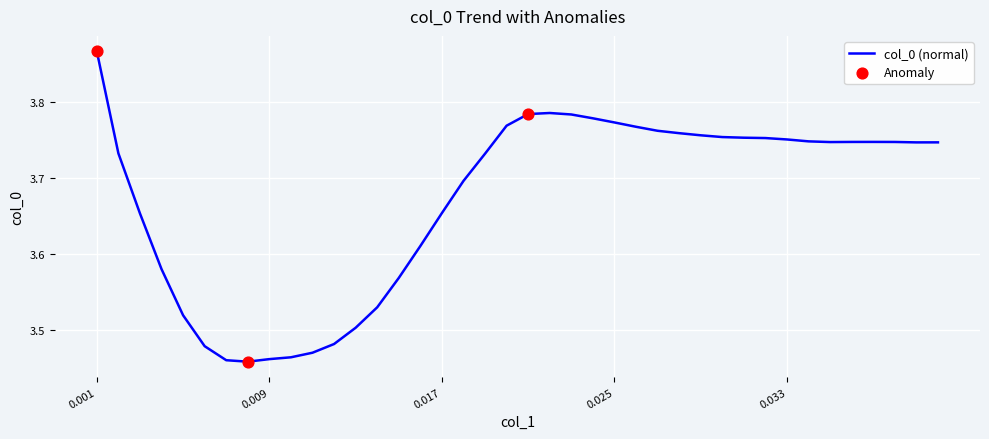

What is the difference between the maximum and minimum values?

0.4